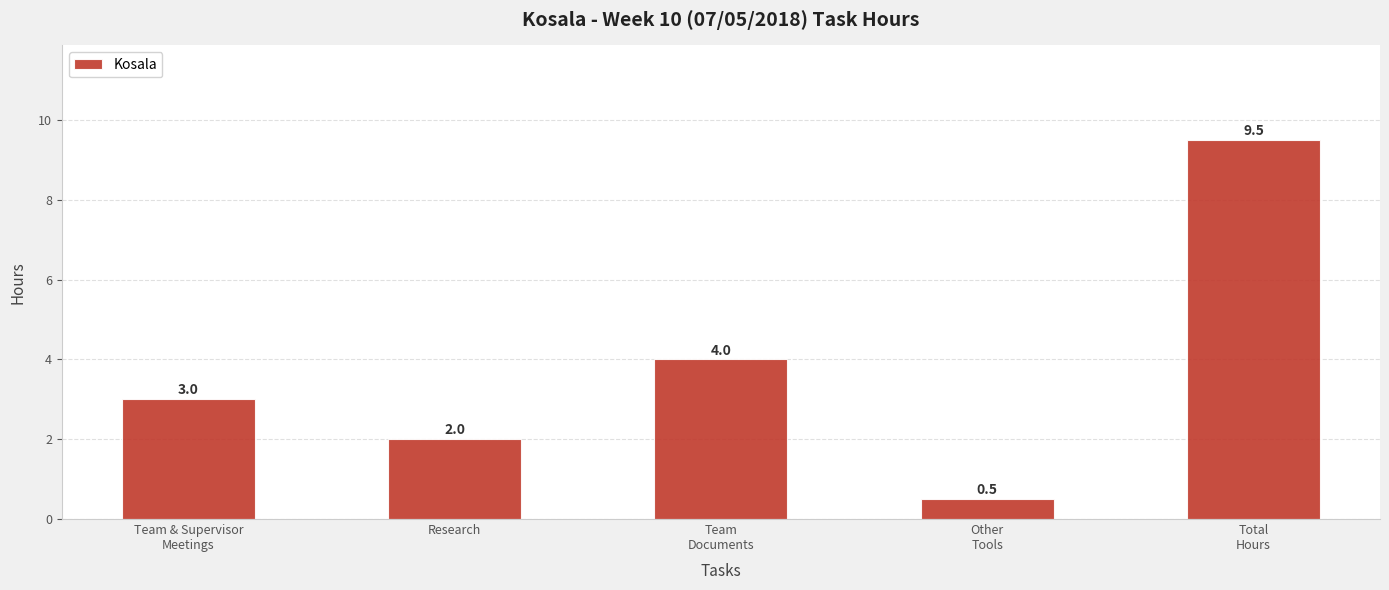

Which category has the lowest value across all series?

Other
Tools